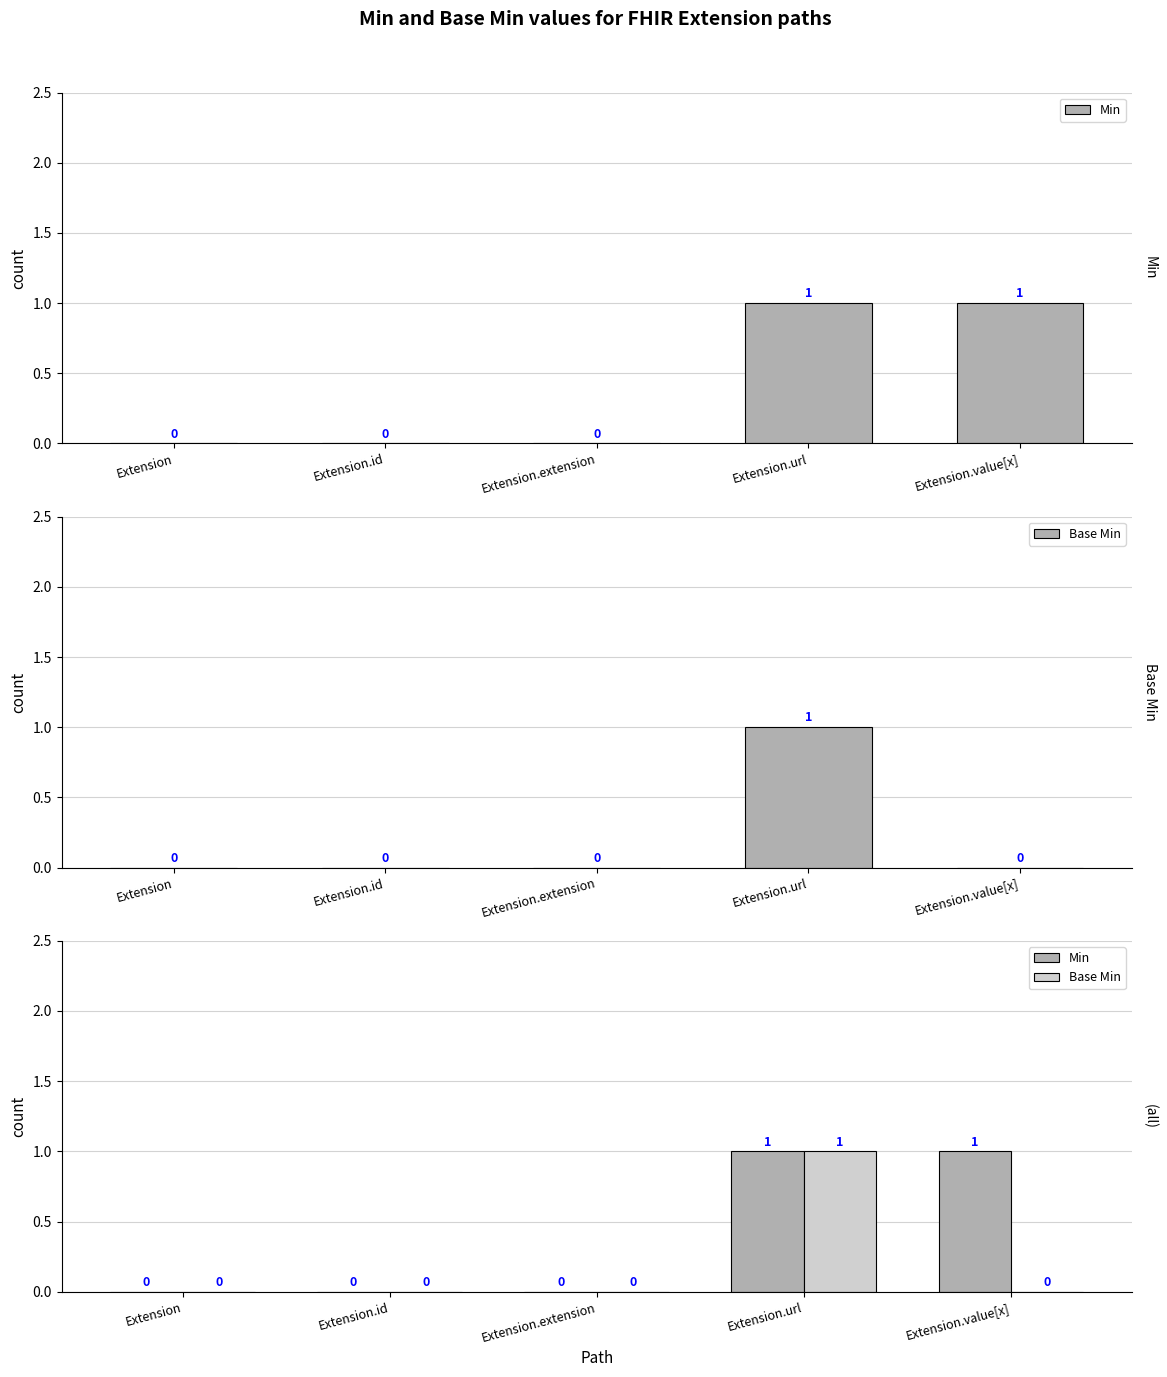

How many groups of bars are there?

5